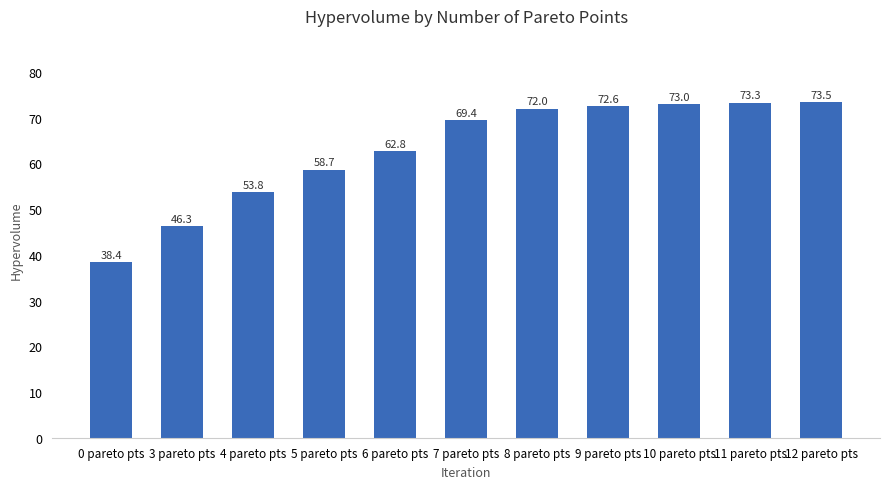

Which category has the lowest value across all series?

0 pareto pts